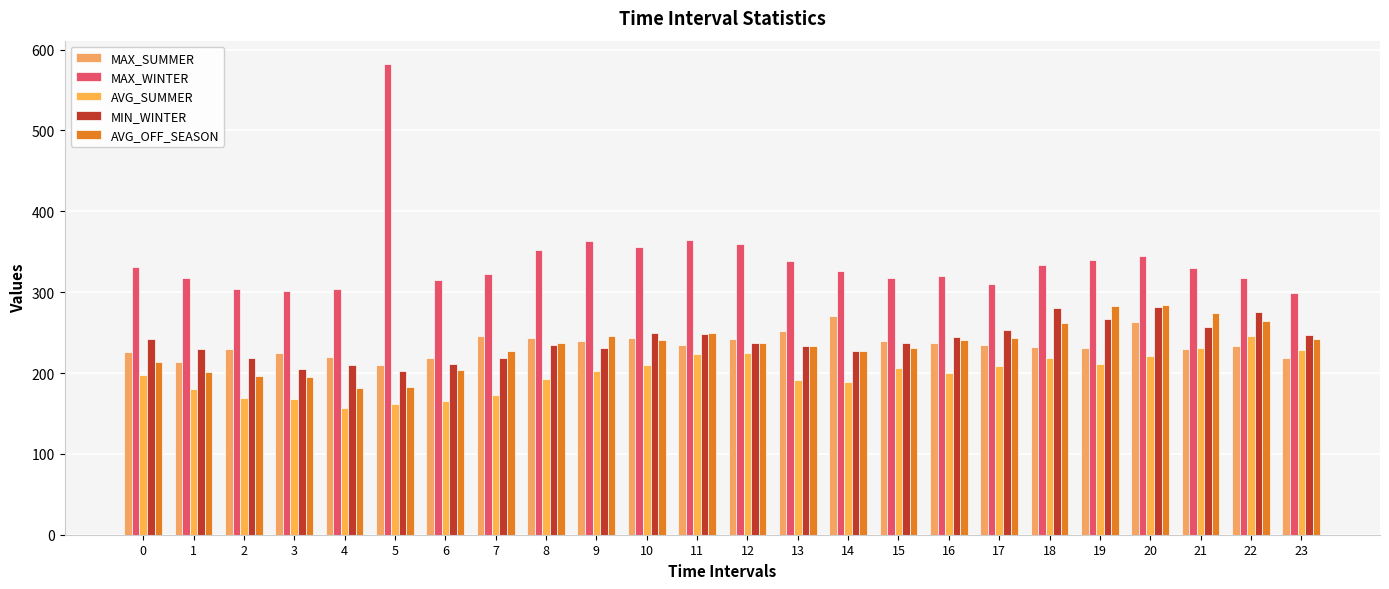

True or false: AVG_OFF_SEASON has a value of 294.2 at 3.

False